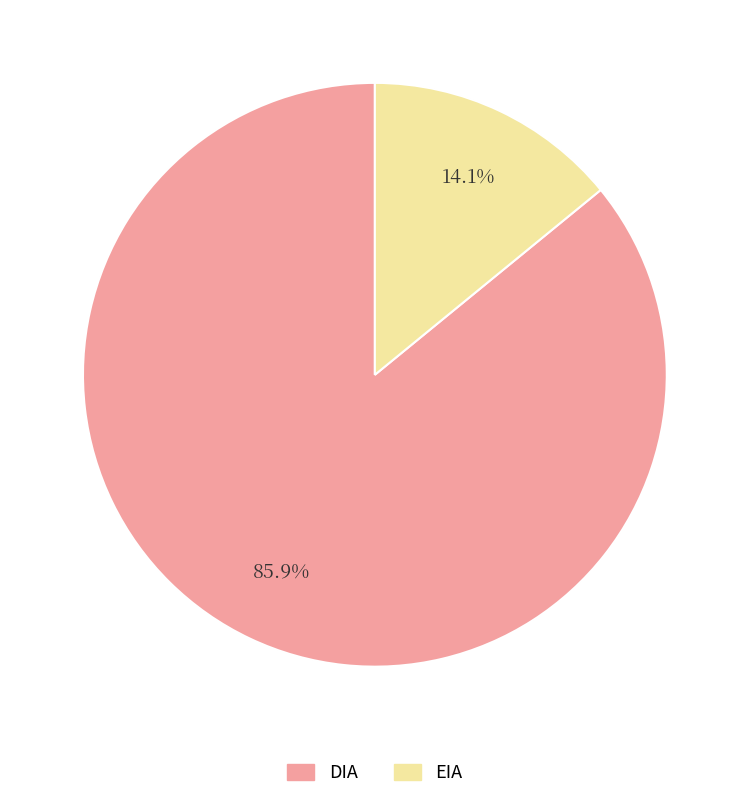

Which slice is the largest?

DIA